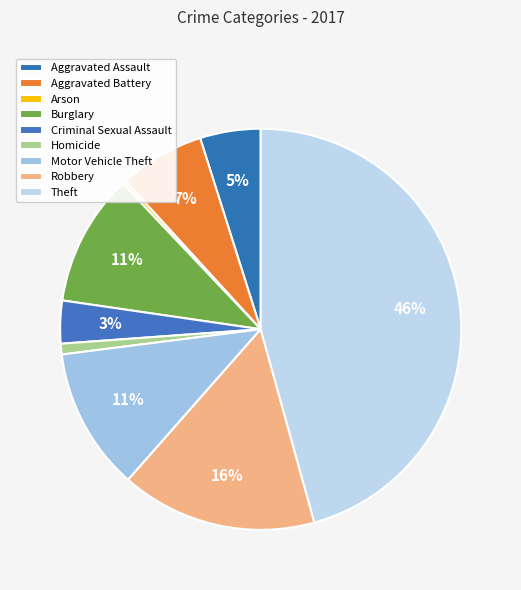

The Arson slice represents 7% of the pie. True or false?

False